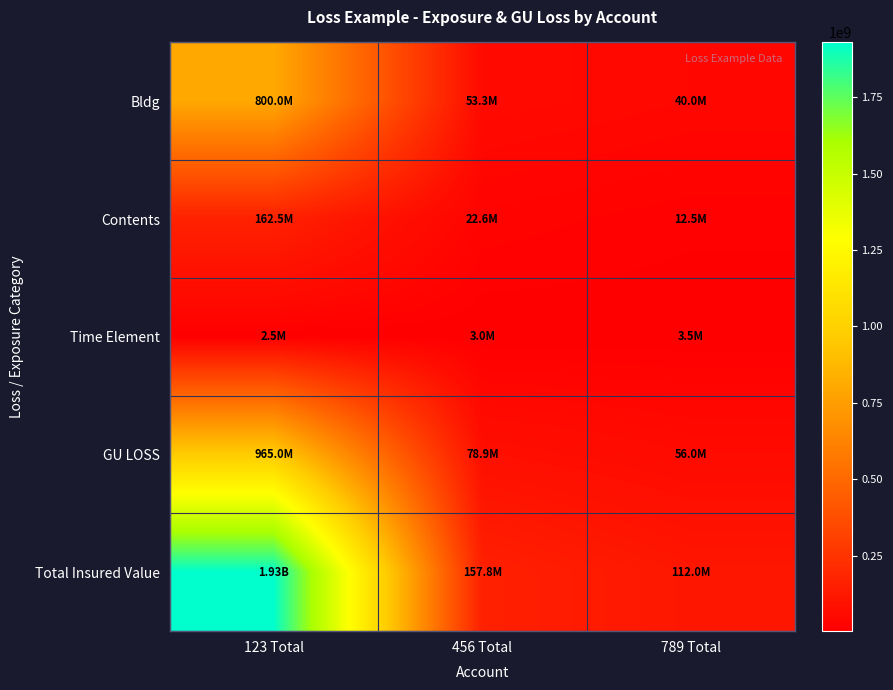

Rank the series at 456 Total from lowest to highest value.

Time Element, Contents, Bldg, GU LOSS, Total Insured Value